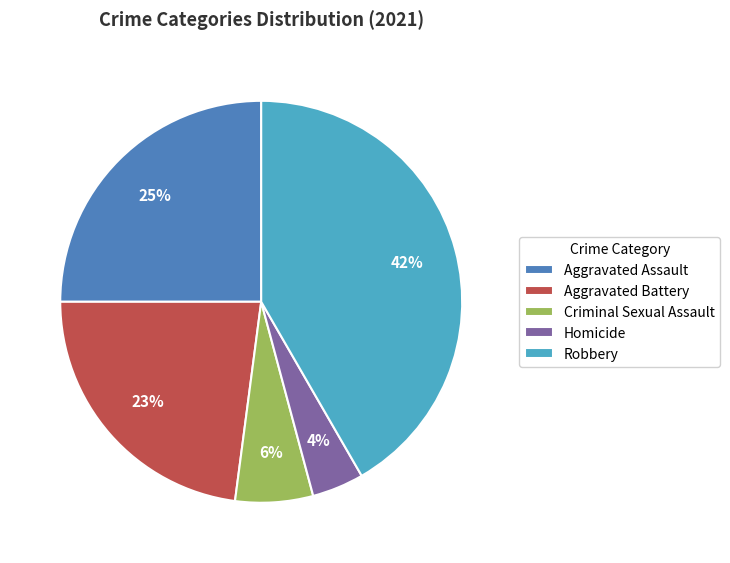

Does any single category account for the majority?

No